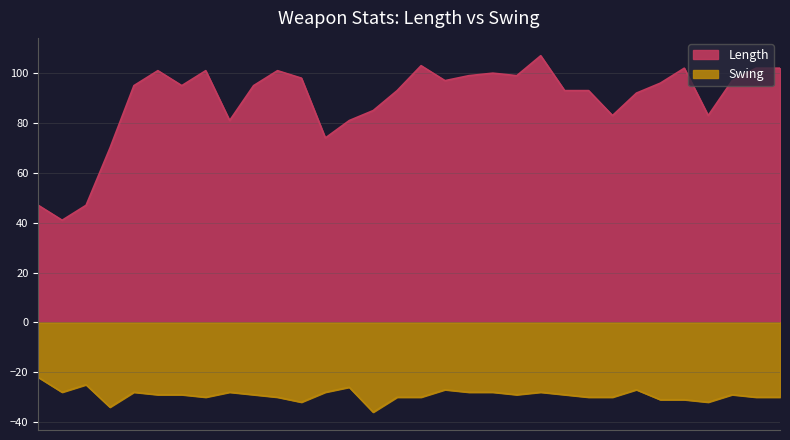

What is the value of the Length point at the 22nd from the left?

107